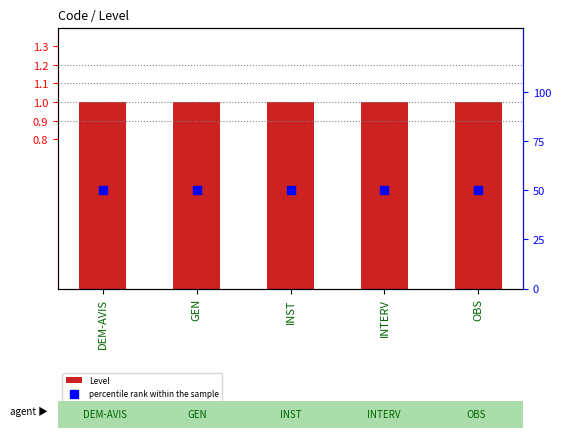

The percentile rank within the sample series shows 12 at INTERV. True or false?

False